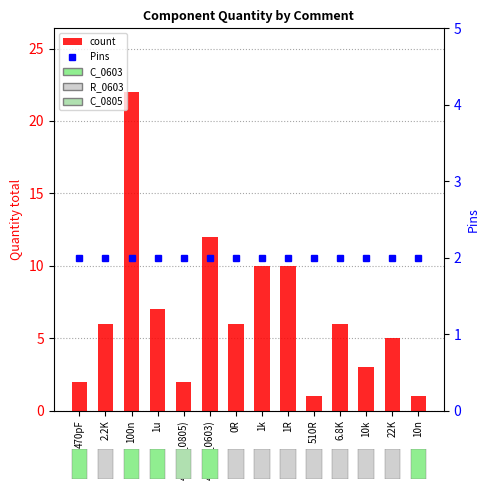

What is the approximate value of Pins at 1R?

2